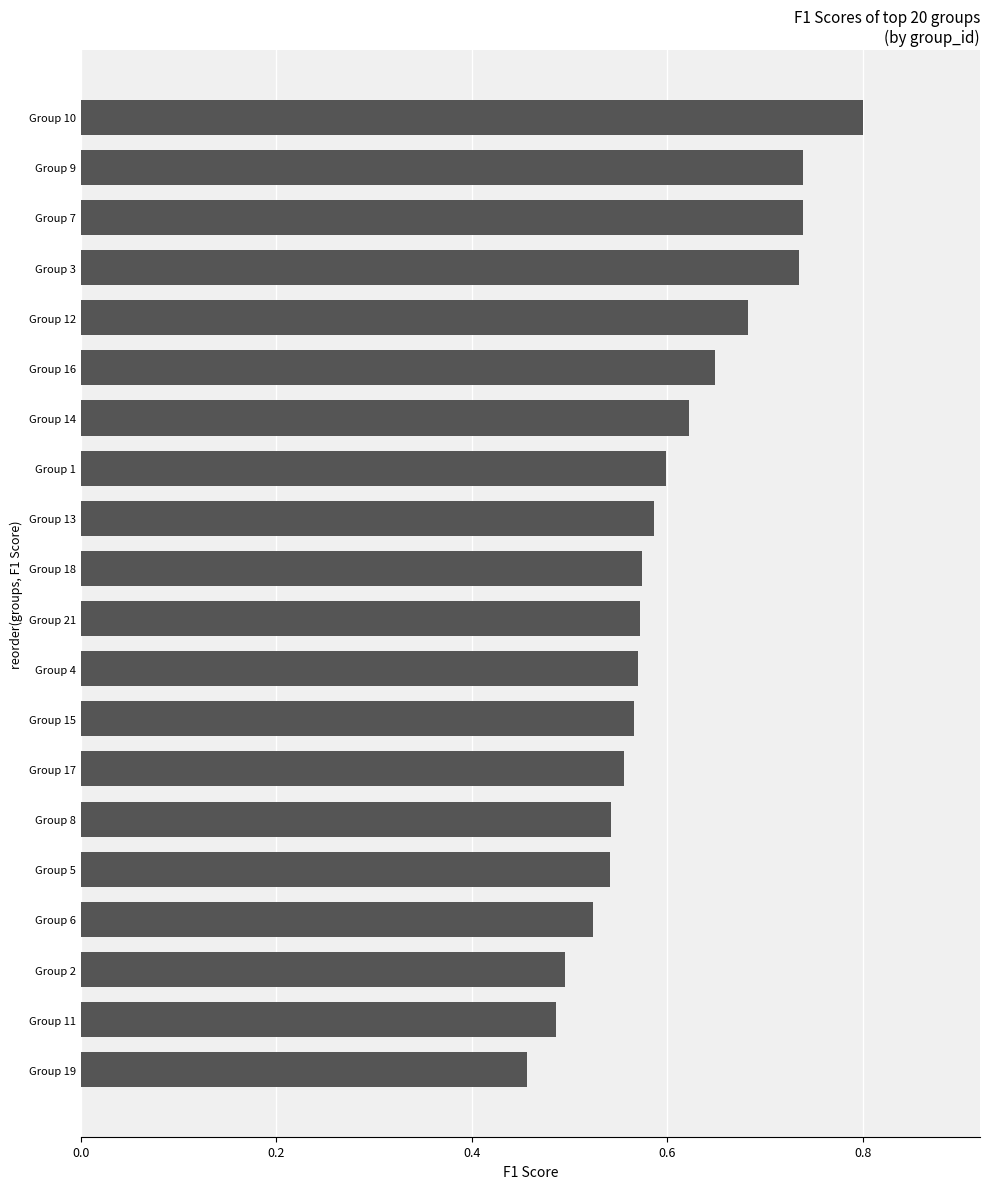

Count the number of categories in the chart.

20